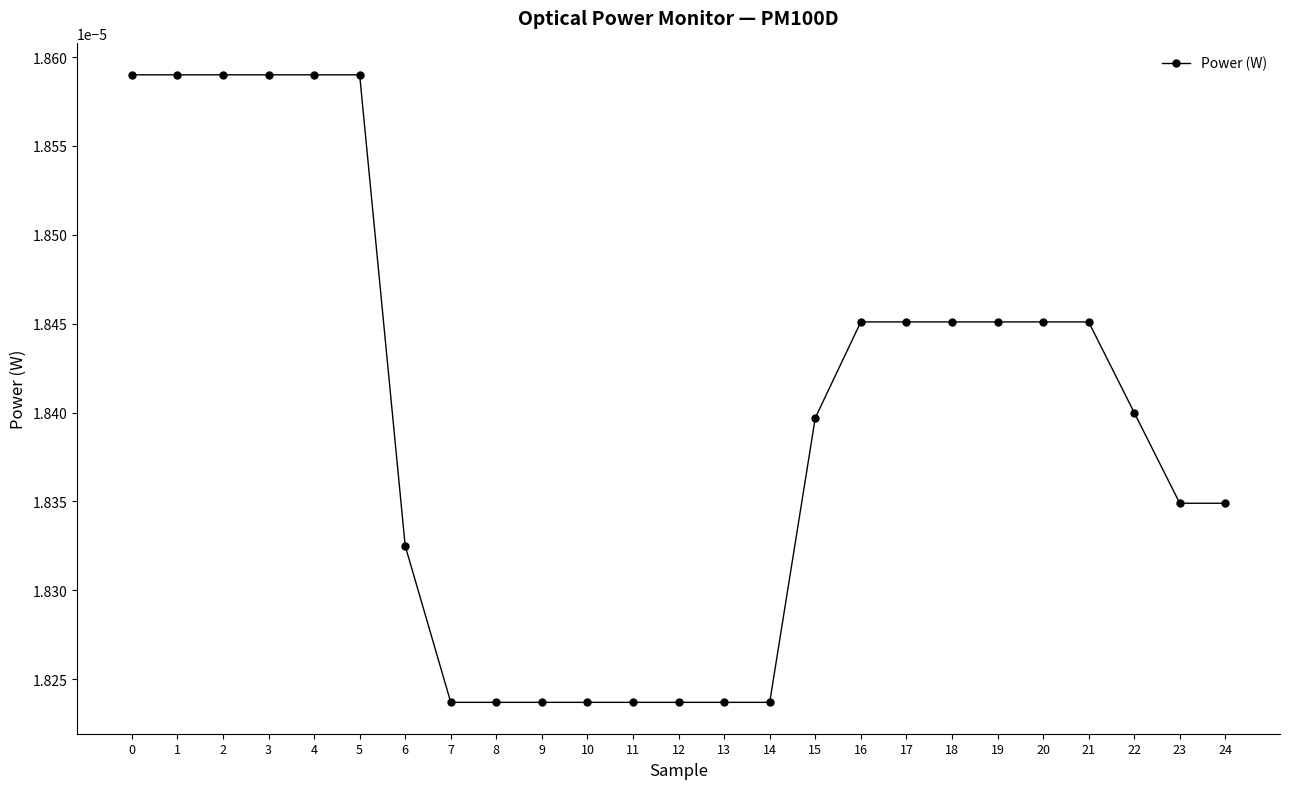

Which has a higher value, 24 or 13?

24